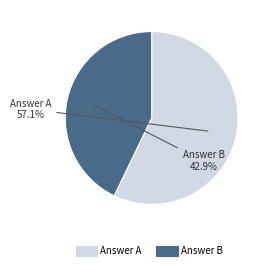

Is there any slice that represents more than half of the pie?

Yes